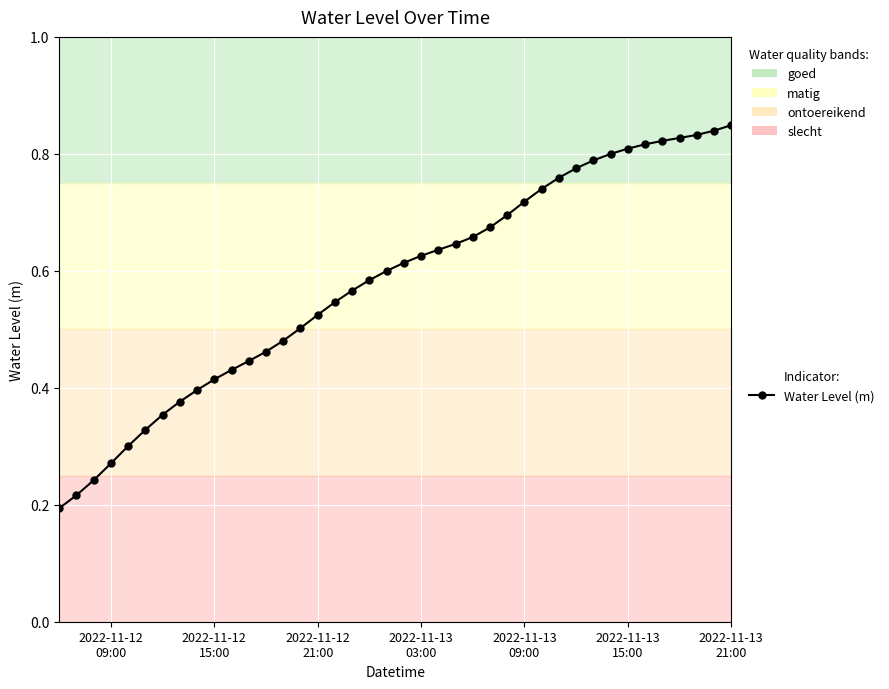

What is the sum of all values?

23.2